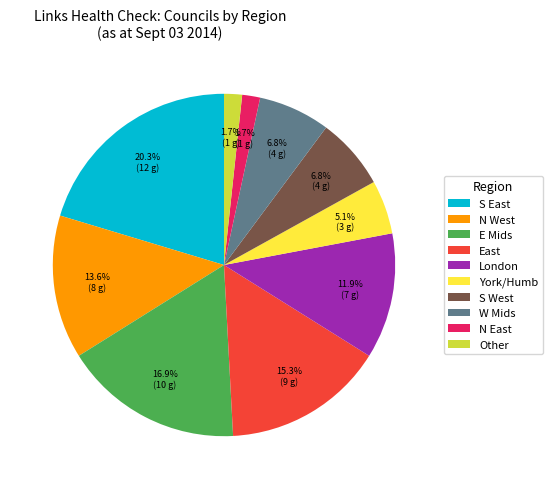

Which category has the biggest portion of the pie?

S East